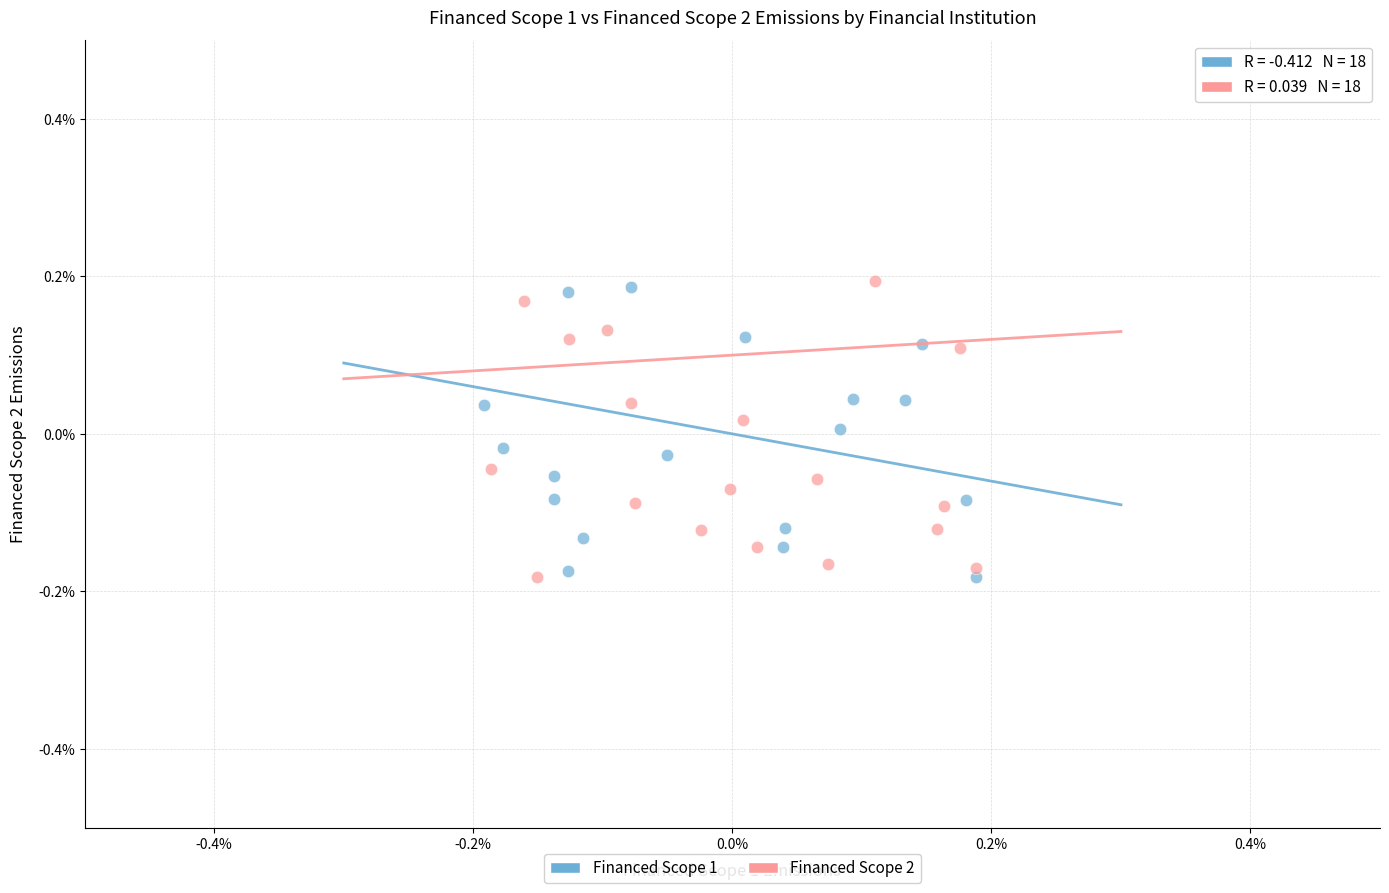

What are all the series names shown in the legend?

Financed Scope 1, Financed Scope 2